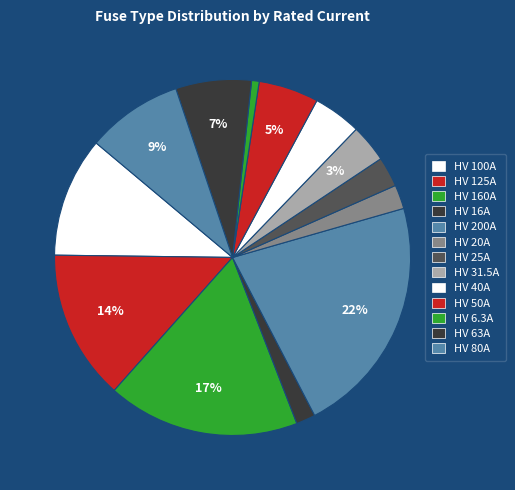

Count the number of slices in the pie.

13